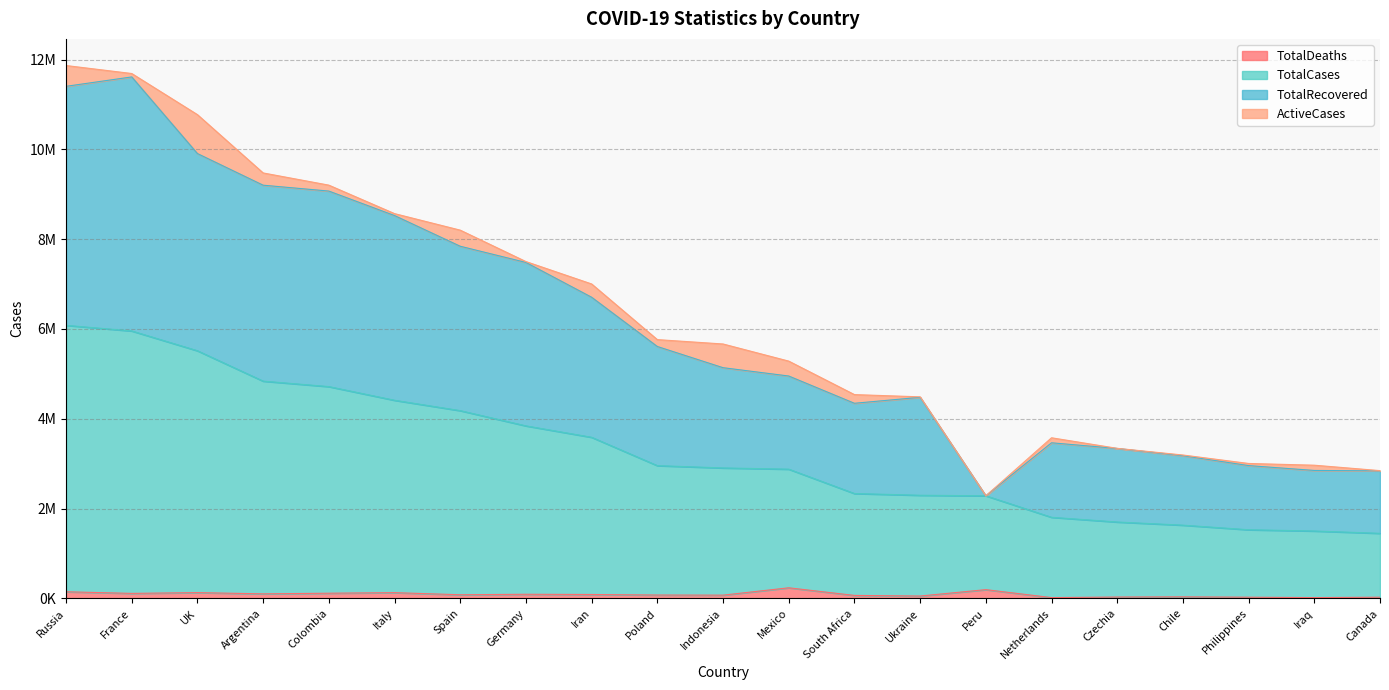

Where does the TotalCases series first go above 2905244?

Russia